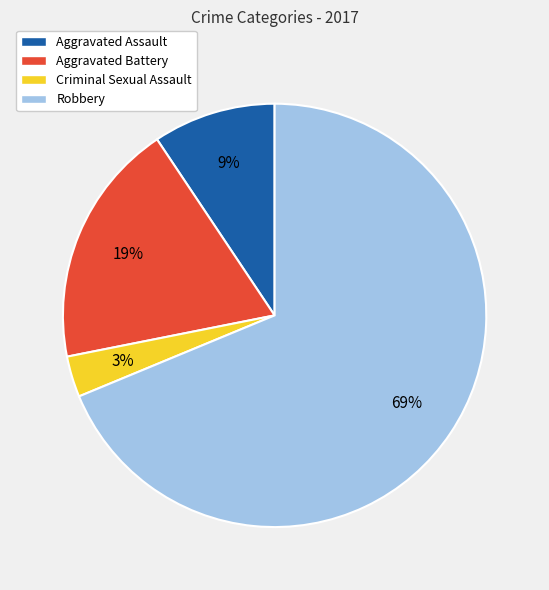

To the nearest percent, what portion does Aggravated Assault represent?

9%